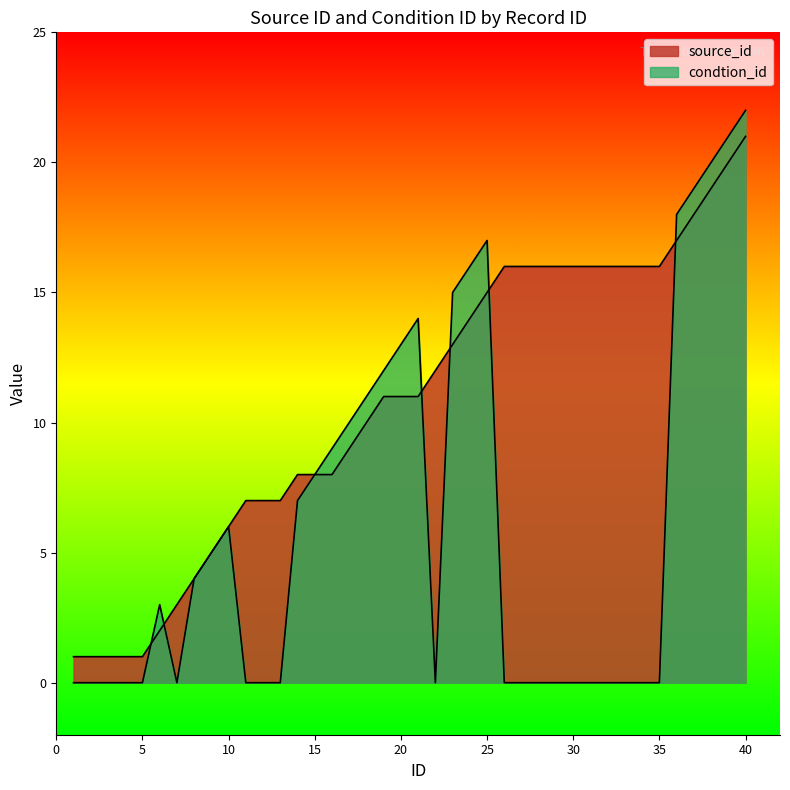

Reading left to right, extract all data points from this chart.

source_id: 1	1	1	1	1	2	3	4	5	6	7	7	7	8	8	8	9	10	11	11	11	12	13	14	15	16	16	16	16	16	16	16	16	16	16	17	18	19	20	21
condtion_id: 0	0	0	0	0	3	0	4	5	6	0	0	0	7	8	9	10	11	12	13	14	0	15	16	17	0	0	0	0	0	0	0	0	0	0	18	19	20	21	22